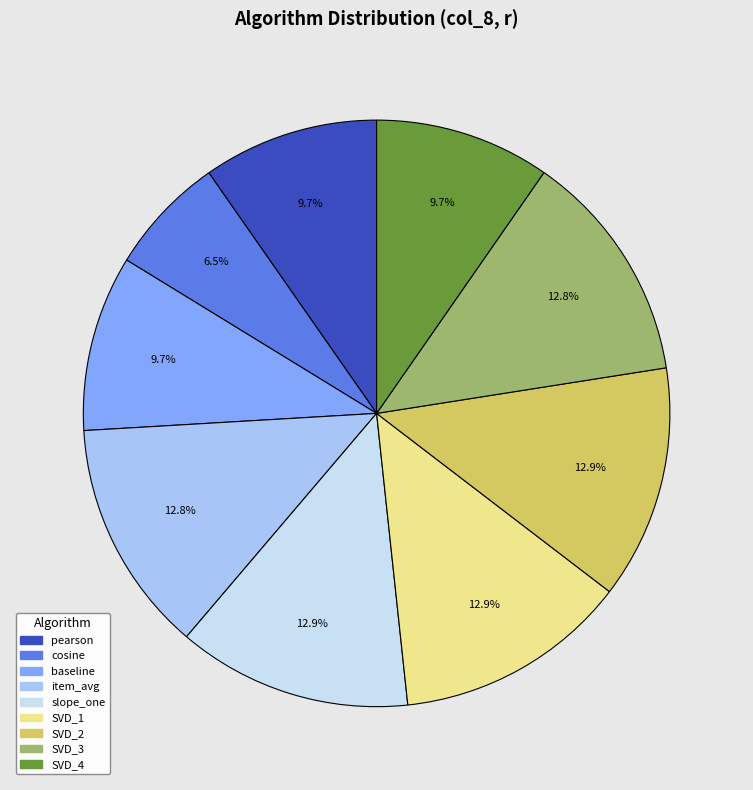

Does any single category account for the majority?

No